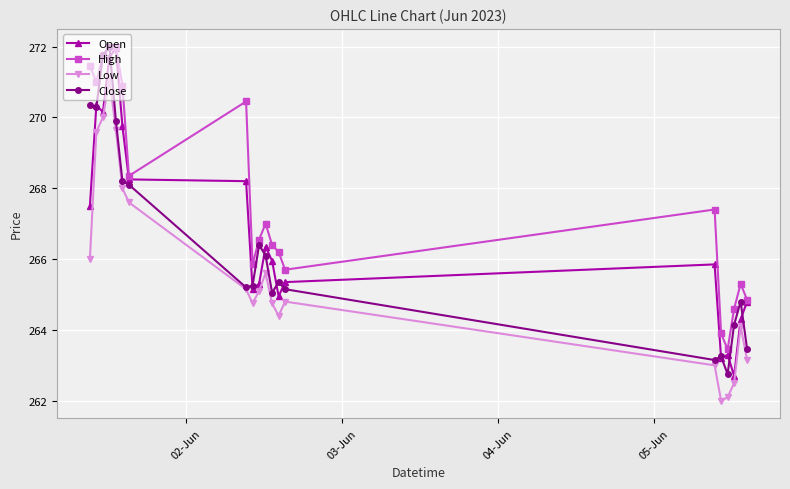

Which series has the largest total across all categories?

High